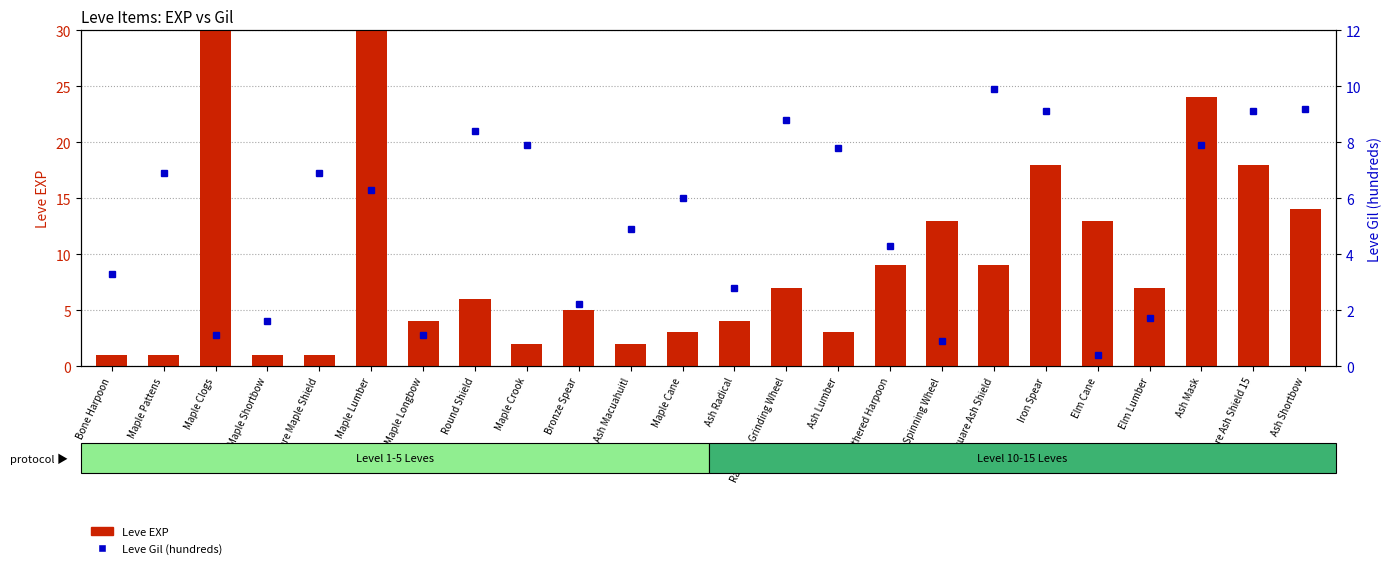

Reading right to left, what are all the values shown in this chart?

Leve EXP: Ash Shortbow=14.0	Square Ash Shield 15=18.0	Ash Mask=24.0	Elm Lumber=7.0	Elm Cane=13.0	Iron Spear=18.0	Square Ash Shield=9.0	Ash Spinning Wheel=13.0	Feathered Harpoon=9.0	Ash Lumber=3.0	Ragstone Grinding Wheel=7.0	Ash Radical=4.0	Maple Cane=3.0	Ash Macuahuitl=2.0	Bronze Spear=5.0	Maple Crook=2.0	Round Shield=6.0	Maple Longbow=4.0	Maple Lumber=630.0	Square Maple Shield=1.0	Maple Shortbow=1.0	Maple Clogs=630.0	Maple Pattens=1.0	Bone Harpoon=1.0
Leve Gil (hundreds): Ash Shortbow=9.2	Square Ash Shield 15=9.1	Ash Mask=7.9	Elm Lumber=1.7	Elm Cane=0.4	Iron Spear=9.1	Square Ash Shield=9.9	Ash Spinning Wheel=0.9	Feathered Harpoon=4.3	Ash Lumber=7.8	Ragstone Grinding Wheel=8.8	Ash Radical=2.8	Maple Cane=6.0	Ash Macuahuitl=4.9	Bronze Spear=2.2	Maple Crook=7.9	Round Shield=8.4	Maple Longbow=1.1	Maple Lumber=6.3	Square Maple Shield=6.9	Maple Shortbow=1.6	Maple Clogs=1.1	Maple Pattens=6.9	Bone Harpoon=3.3